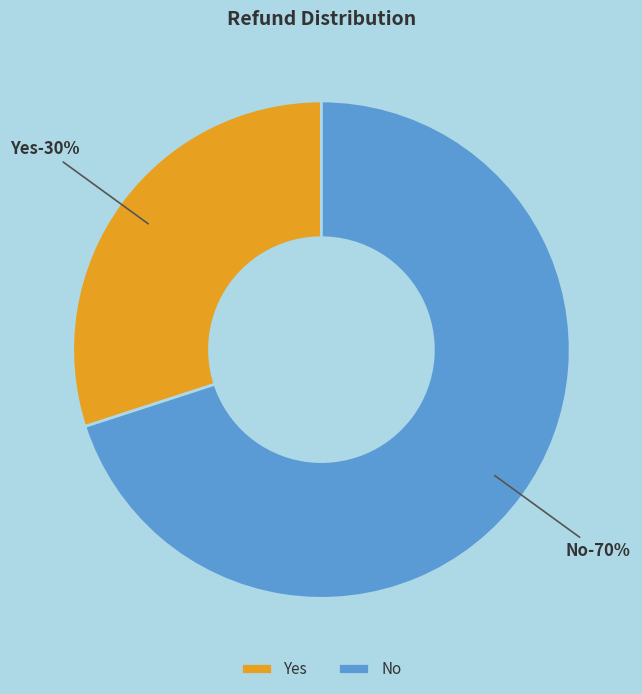

True or false: Yes accounts for 37% of the total.

False